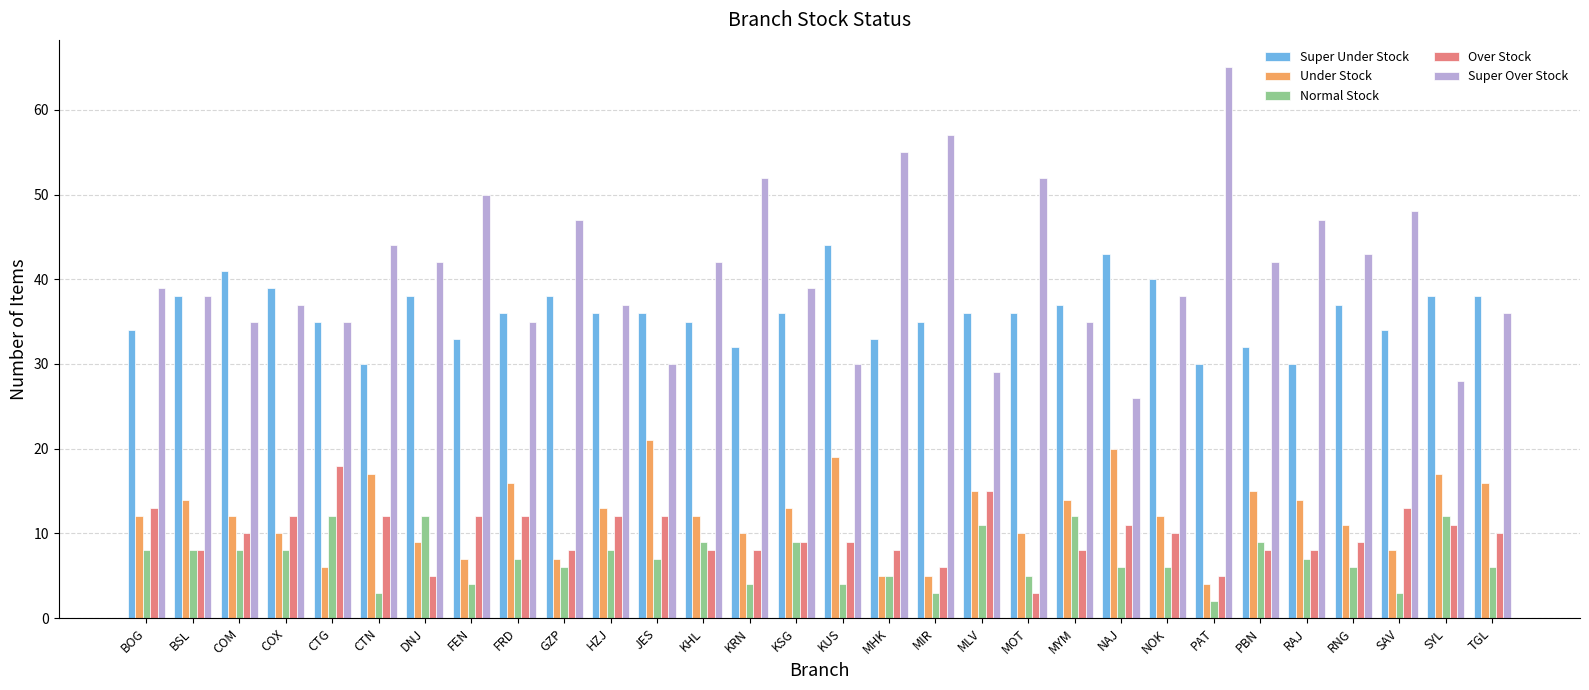

The Over Stock series shows 11 at SYL. True or false?

True